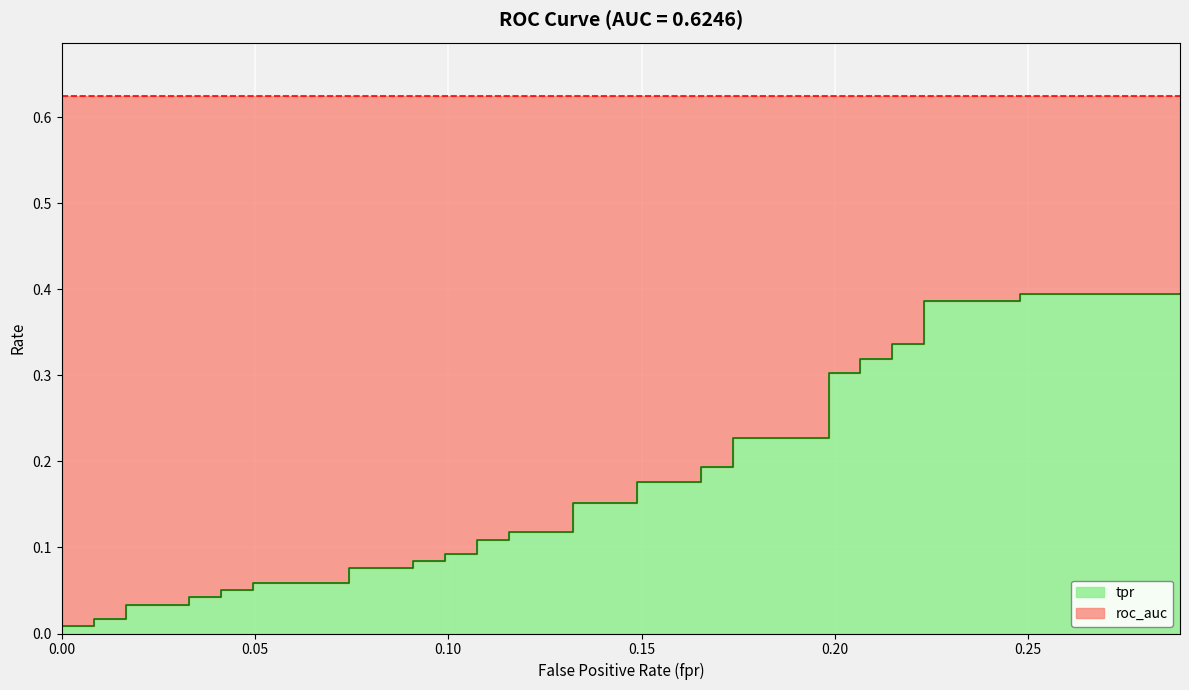

What is the difference between the maximum and second lowest values?

0.4